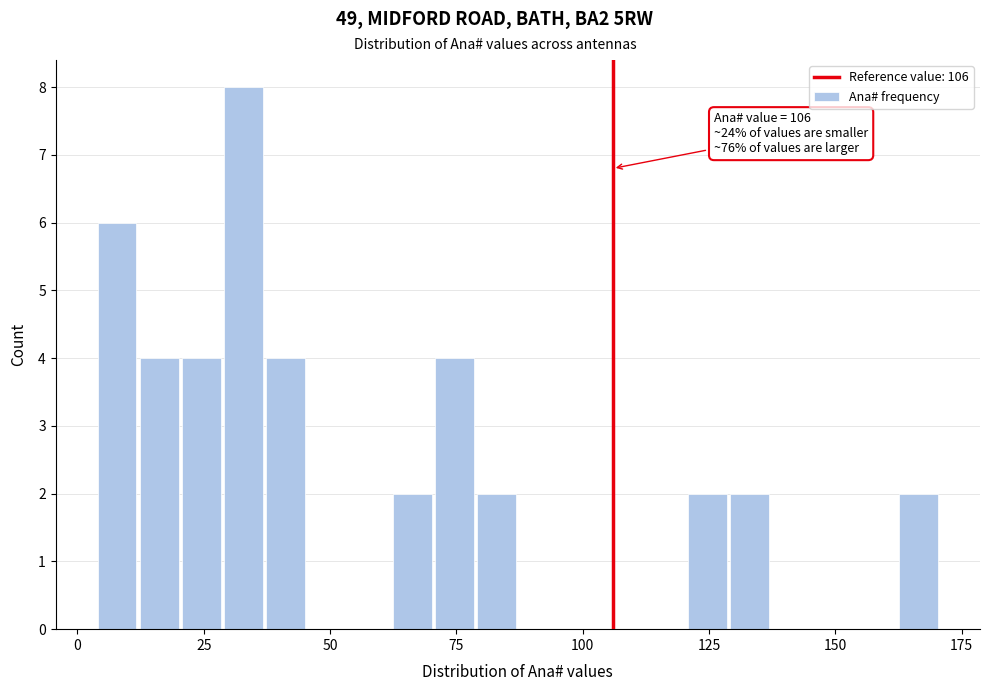

Read against the x-axis, roughly where is the centre of the tallest bar?

35